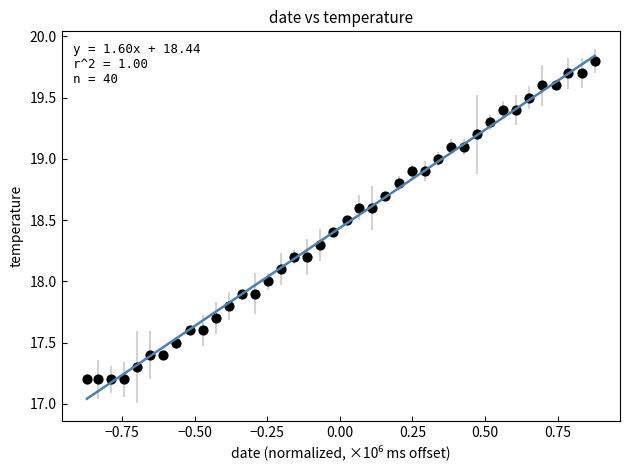

What is the range of Y values (max minus min)?

2.6